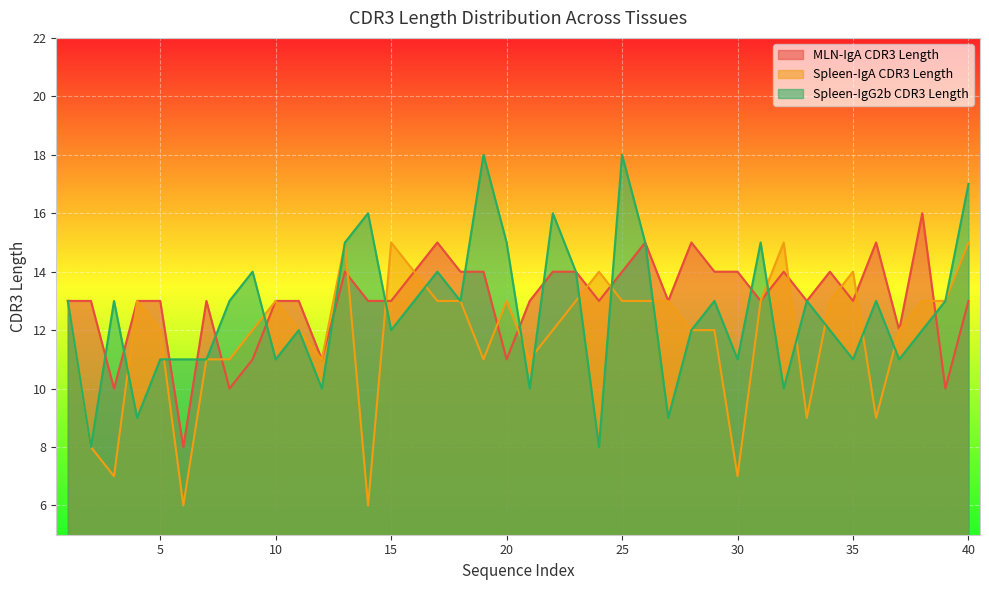

What are all the series names shown in the legend?

MLN-IgA CDR3 Length, Spleen-IgA CDR3 Length, Spleen-IgG2b CDR3 Length